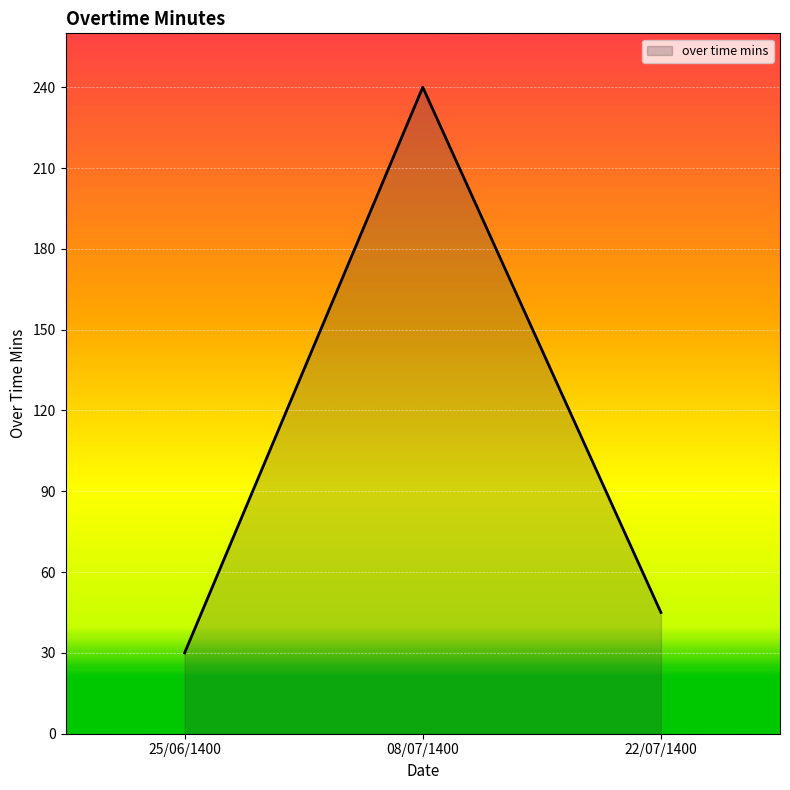

How many lines are shown in the chart?

1